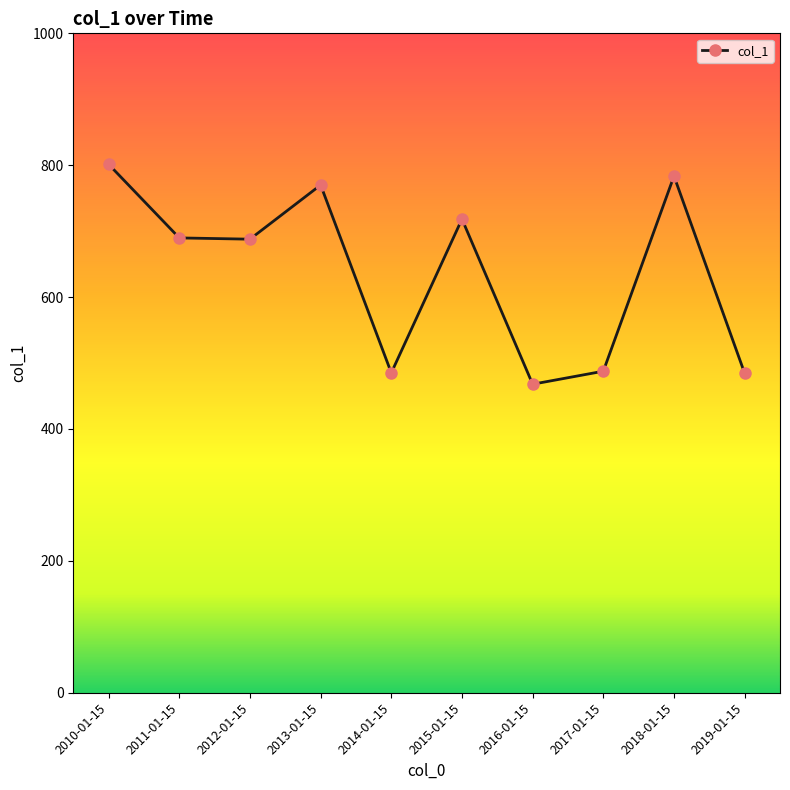

What is the sum of the values at 2013-01-15 and 2018-01-15?

1553.5